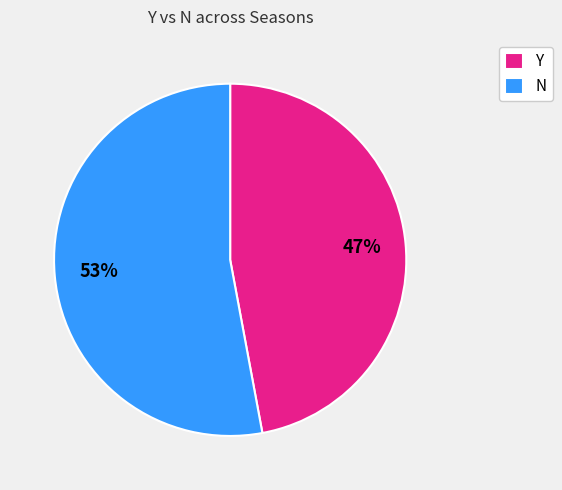

Which category has the smallest portion of the pie?

Y